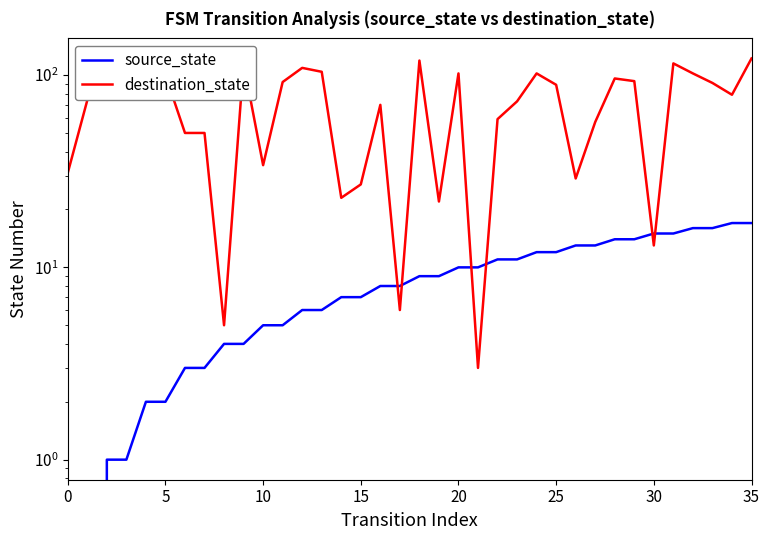

What is the sum of the source_state values at 35 and 21?

27